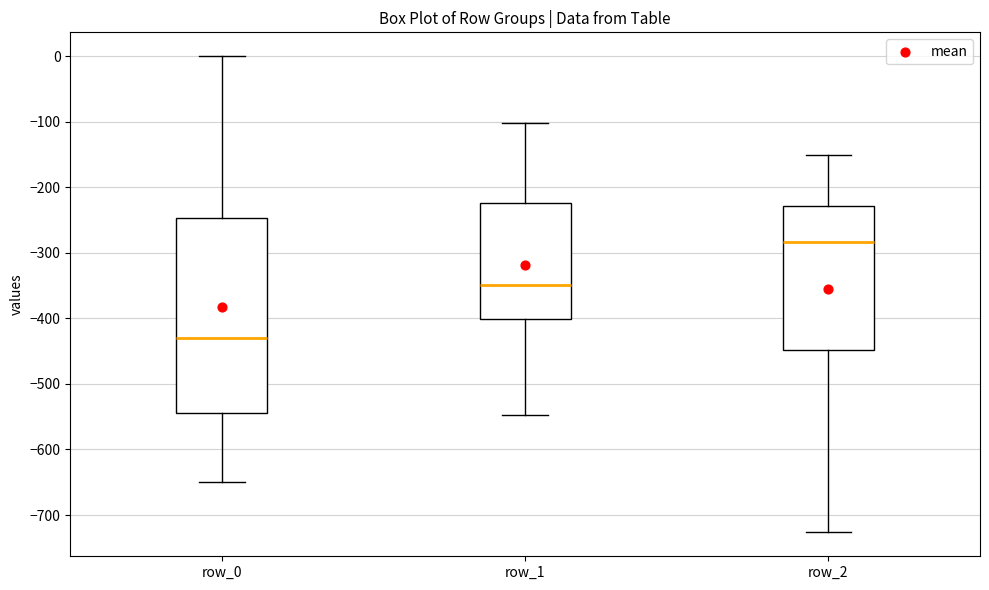

Comparing the boxes themselves (not the whiskers), which one is the tallest?

row_0